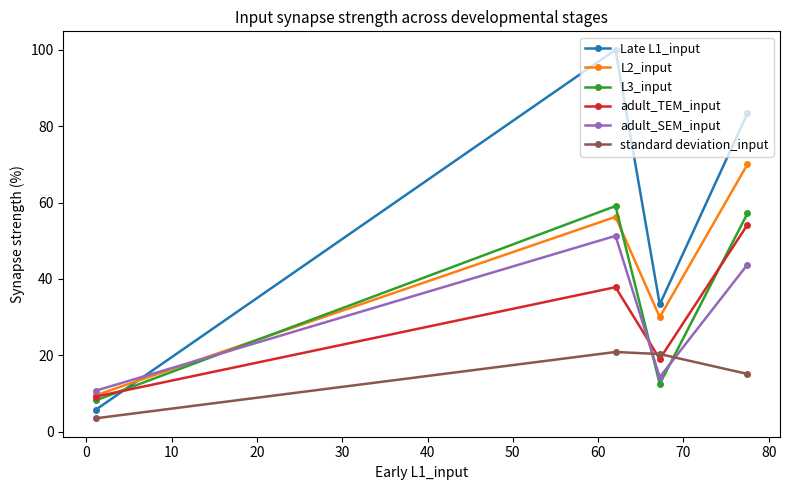

How many values in the standard deviation_input series are below 20?

2